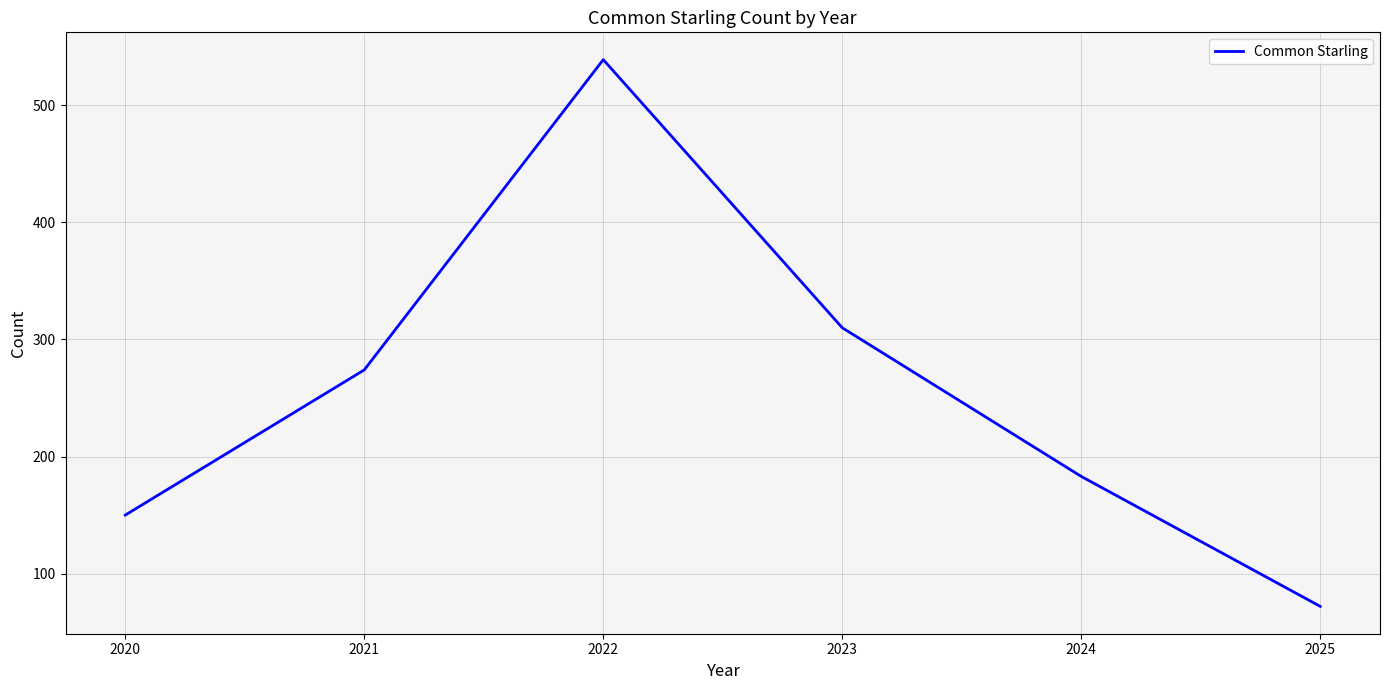

At which category does the chart reach its minimum across all series?

2025